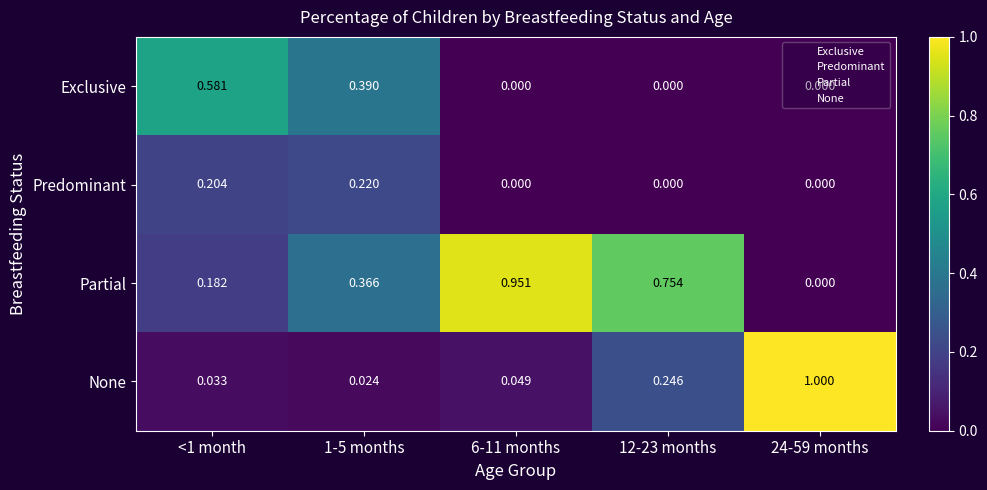

List the series in order of their peak value, lowest first.

Predominant, Exclusive, Partial, None